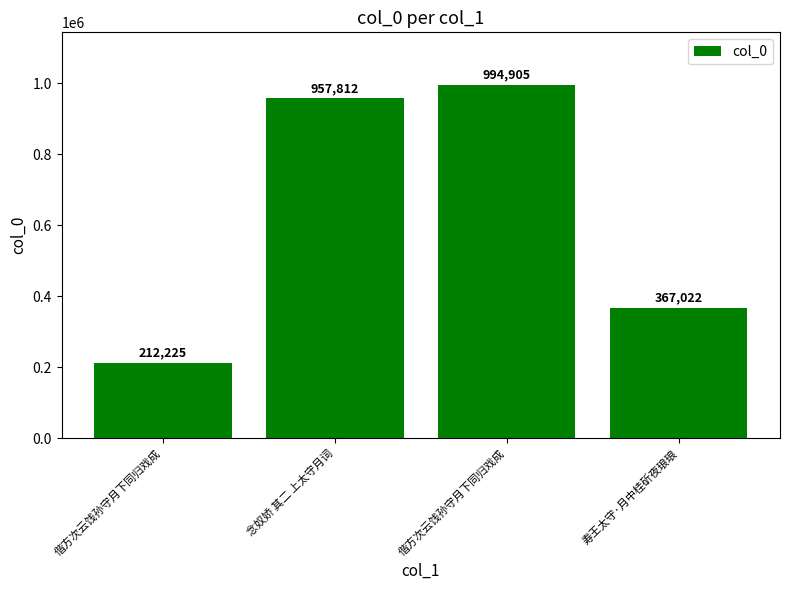

What is the approximate value at 偕方次云饯孙守月下同归戏成, to the nearest 100?

212200